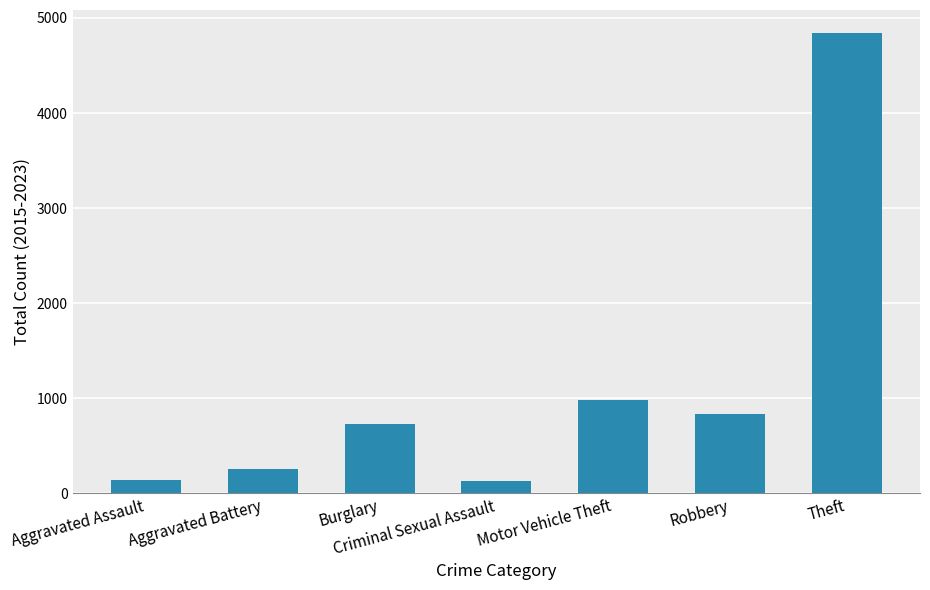

The chart shows a value of 837 at Robbery. True or false?

True